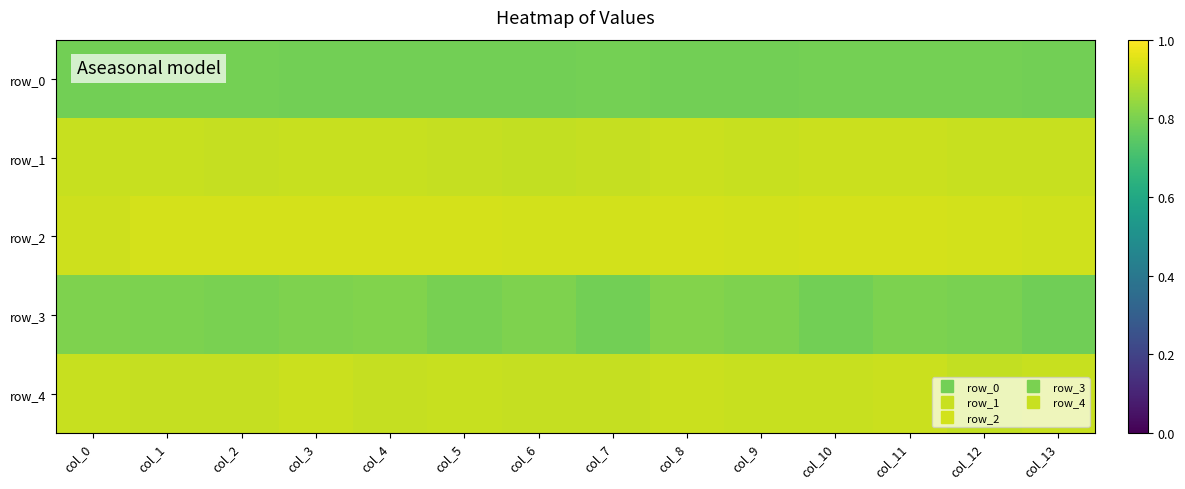

True or false: row_0 has a value of 0.4 at col_5.

False